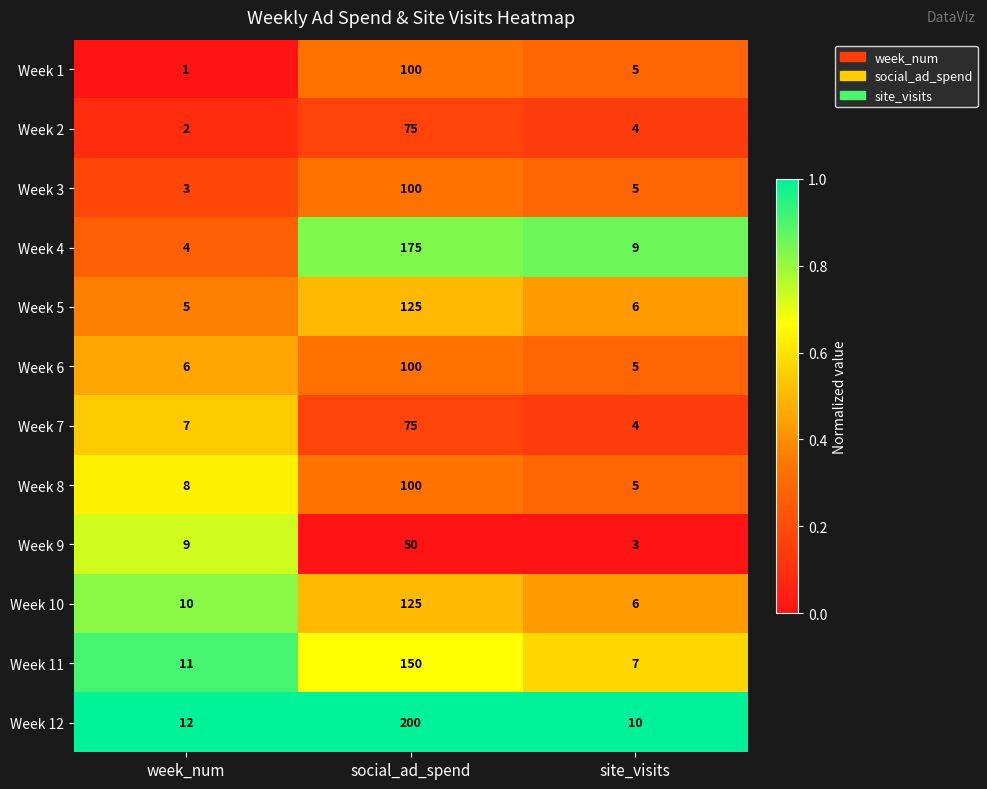

Is it true that Week 5 equals 7 at week_num?

False